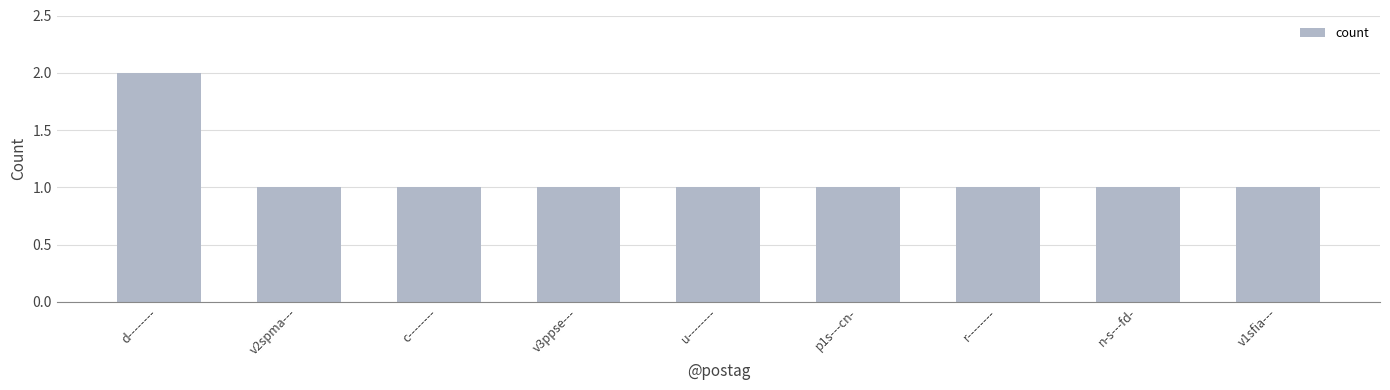

Reading right to left, what are all the values shown in this chart?

v1sfia---=1	n-s---fd-=1	r--------=1	p1s---cn-=1	u--------=1	v3ppse---=1	c--------=1	v2spma---=1	d--------=2